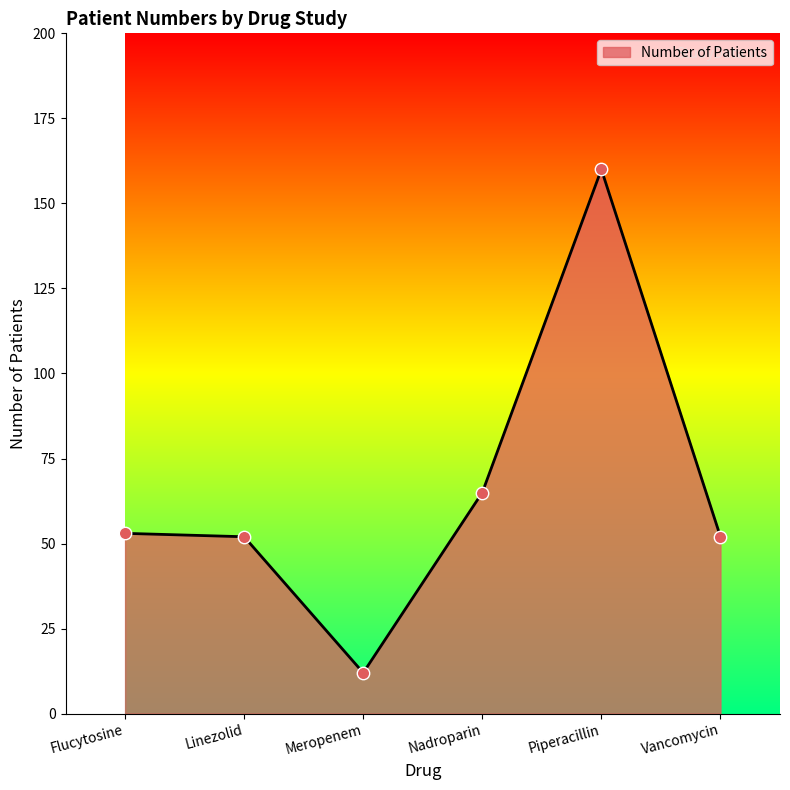

Between Flucytosine and Nadroparin, which is larger?

Nadroparin